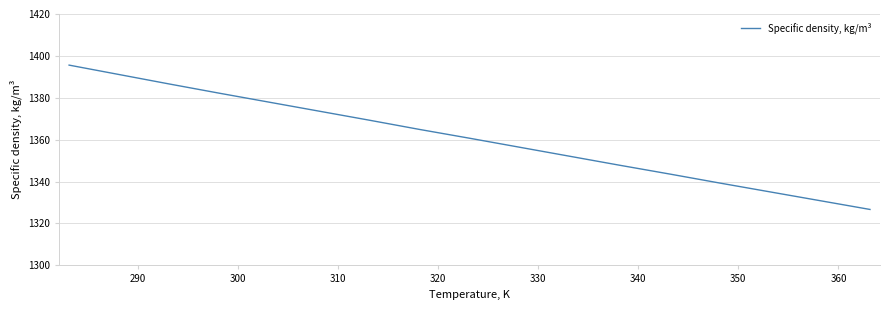

What is the minimum value shown in the chart?

1326.7